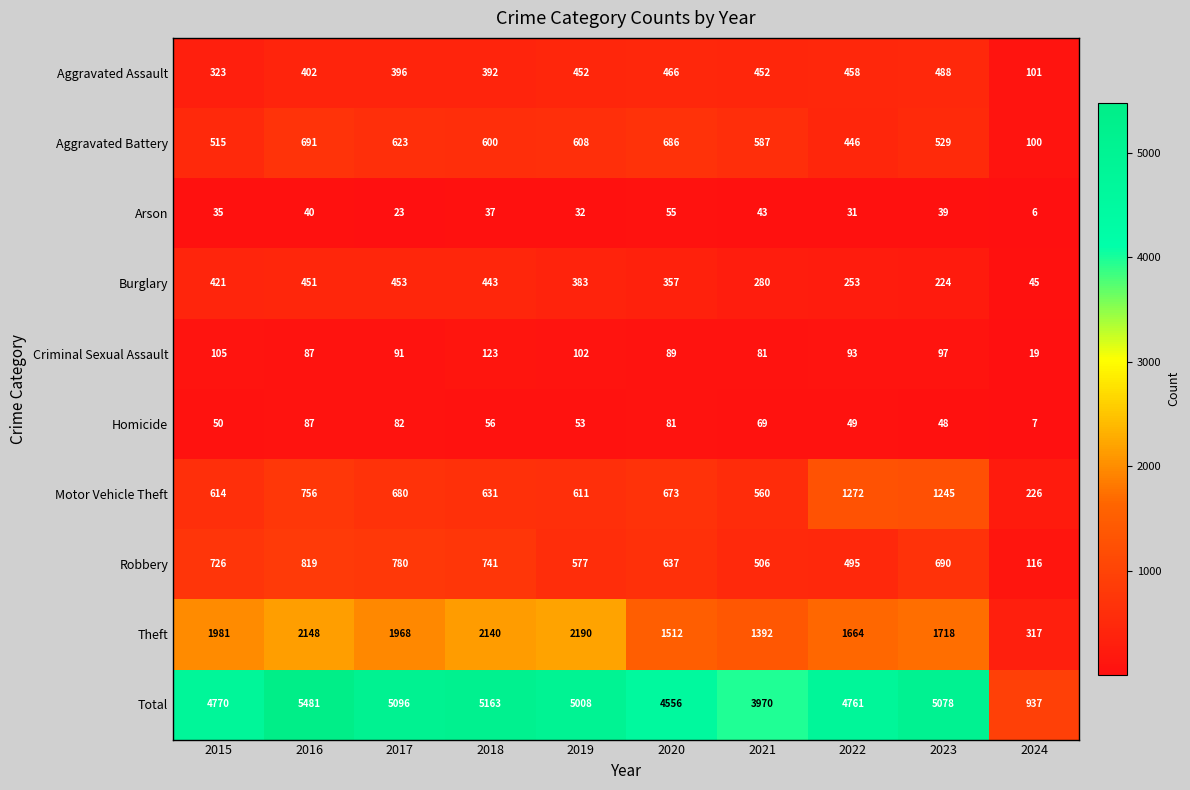

Which series changed the most between 2020 and 2022?

Motor Vehicle Theft